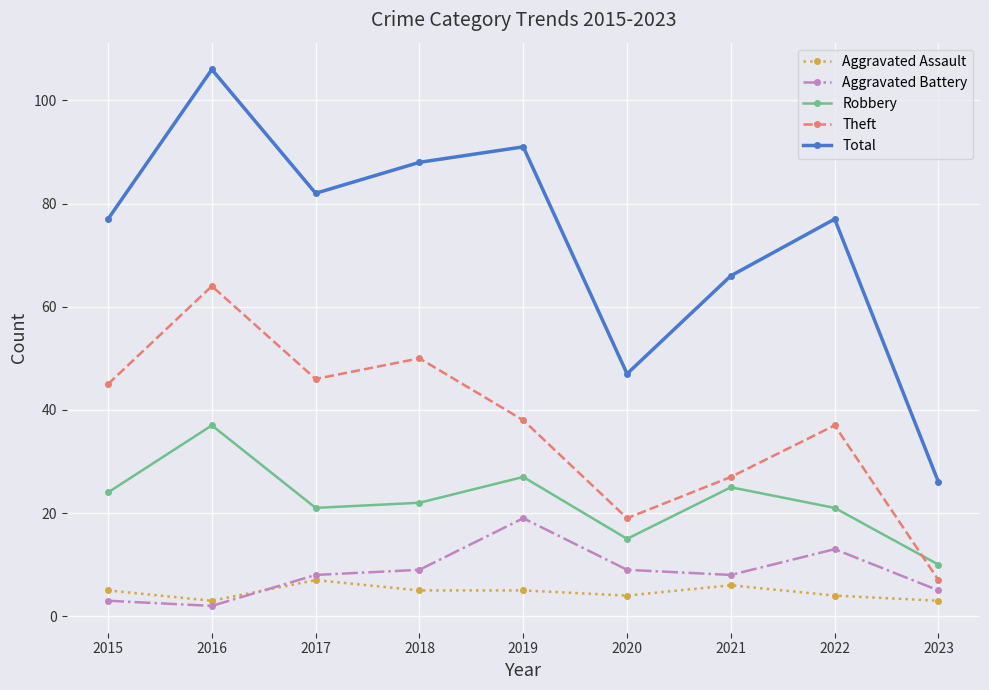

What is the sum of the Total values at 2016 and 2017?

188